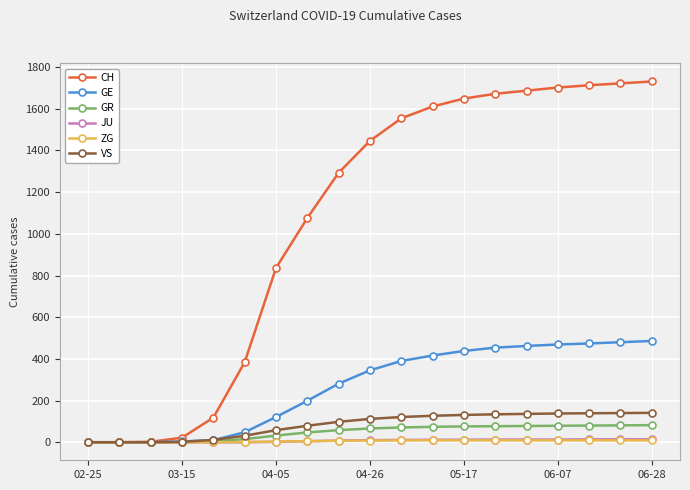

At how many categories does at least one series exceed 908?

12